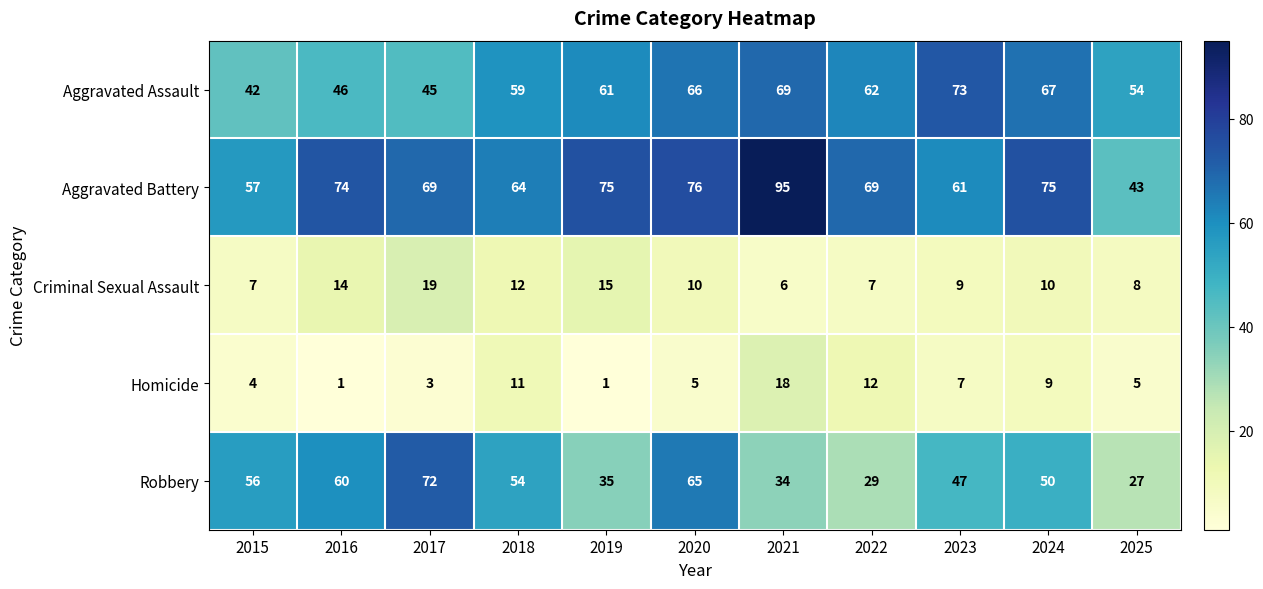

What is the spread (max minus min) of values at 2021?

89